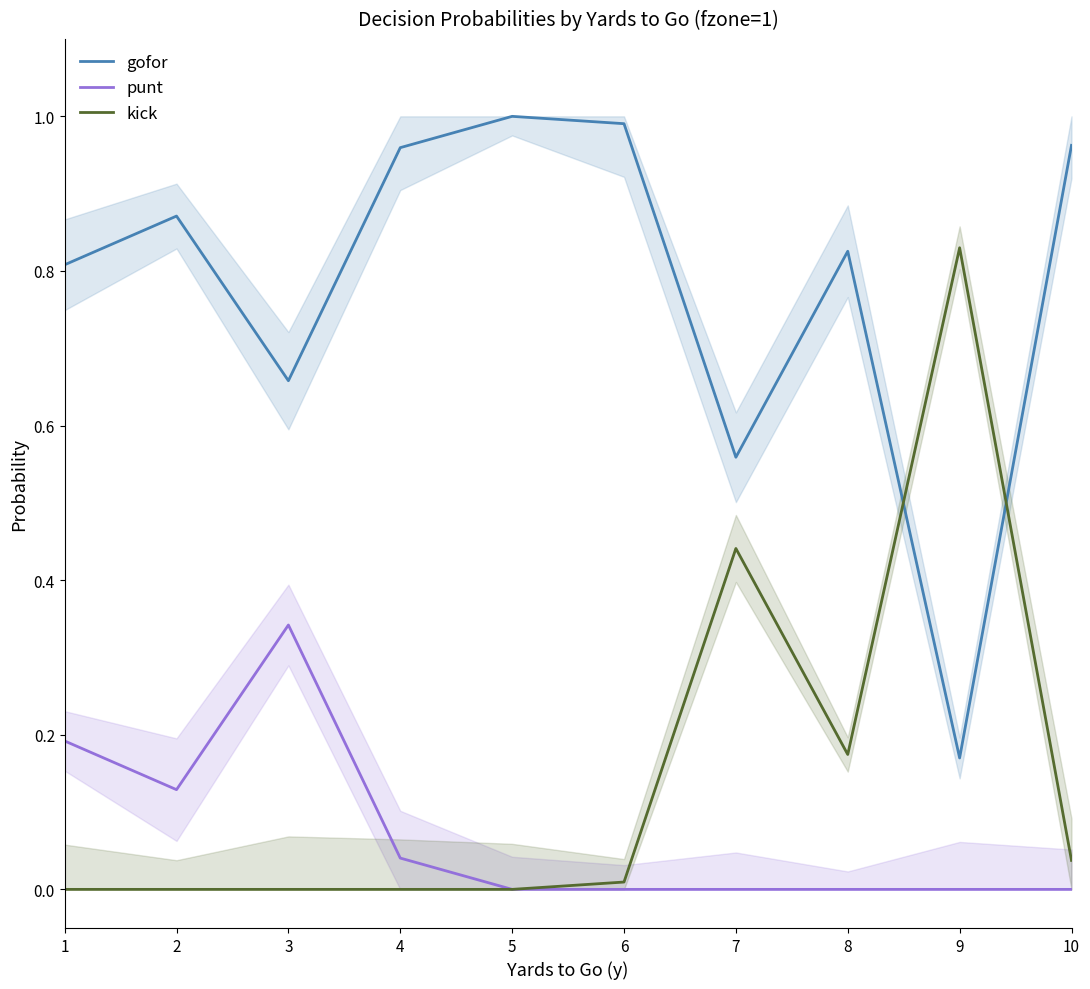

How many data points in punt are above 0?

4